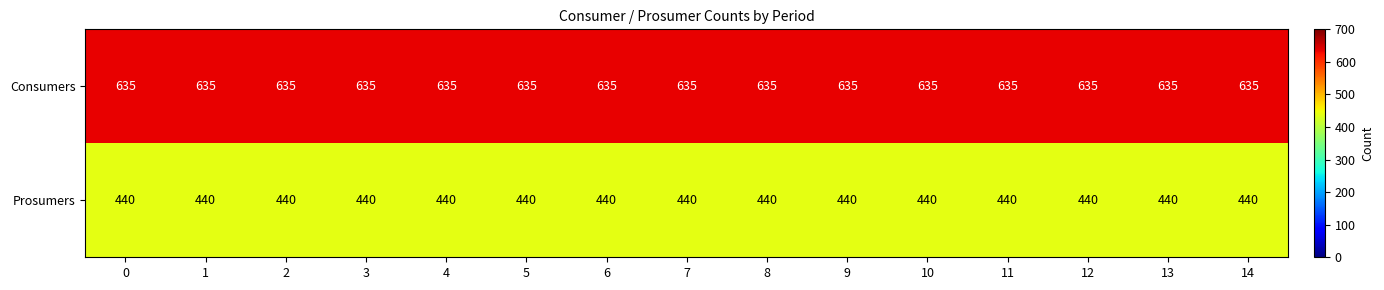

What is the sum of the Prosumers values at 0 and 11?

880